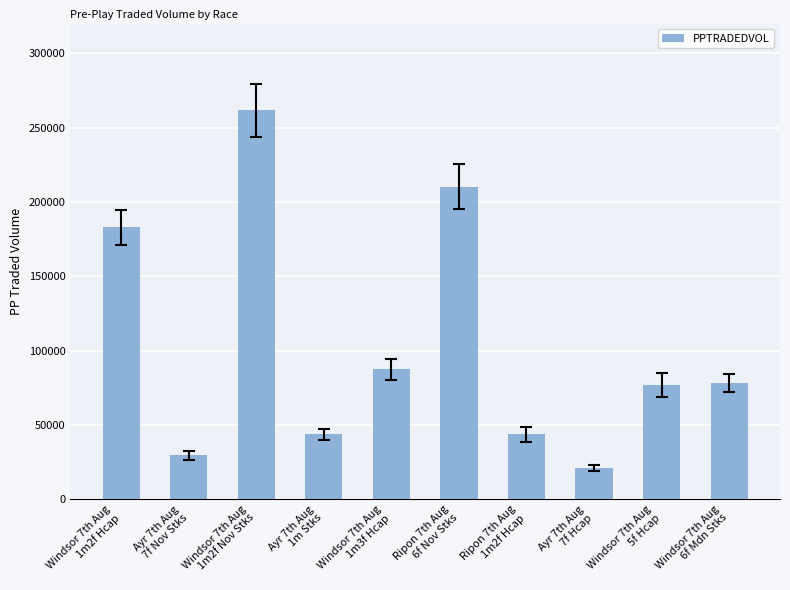

What is the minimum value shown in the chart?

21098.7